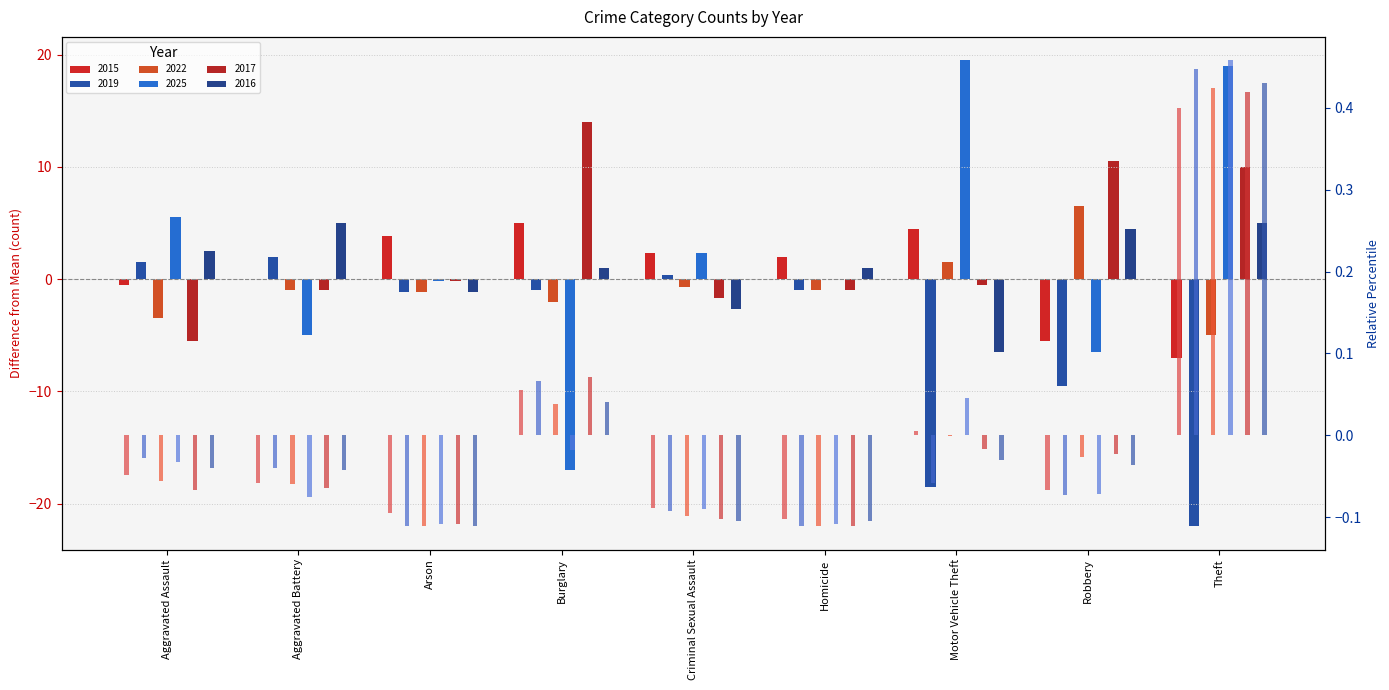

What is the difference between the second highest and second lowest values in the 2015 pct series?

0.2